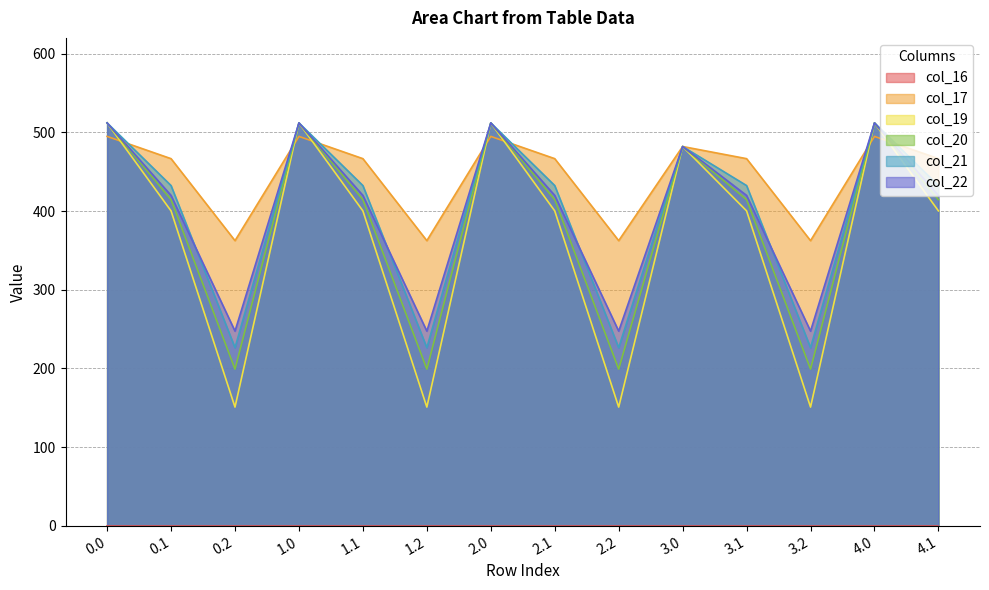

What is the spread (max minus min) of values at 1.1?

466.6